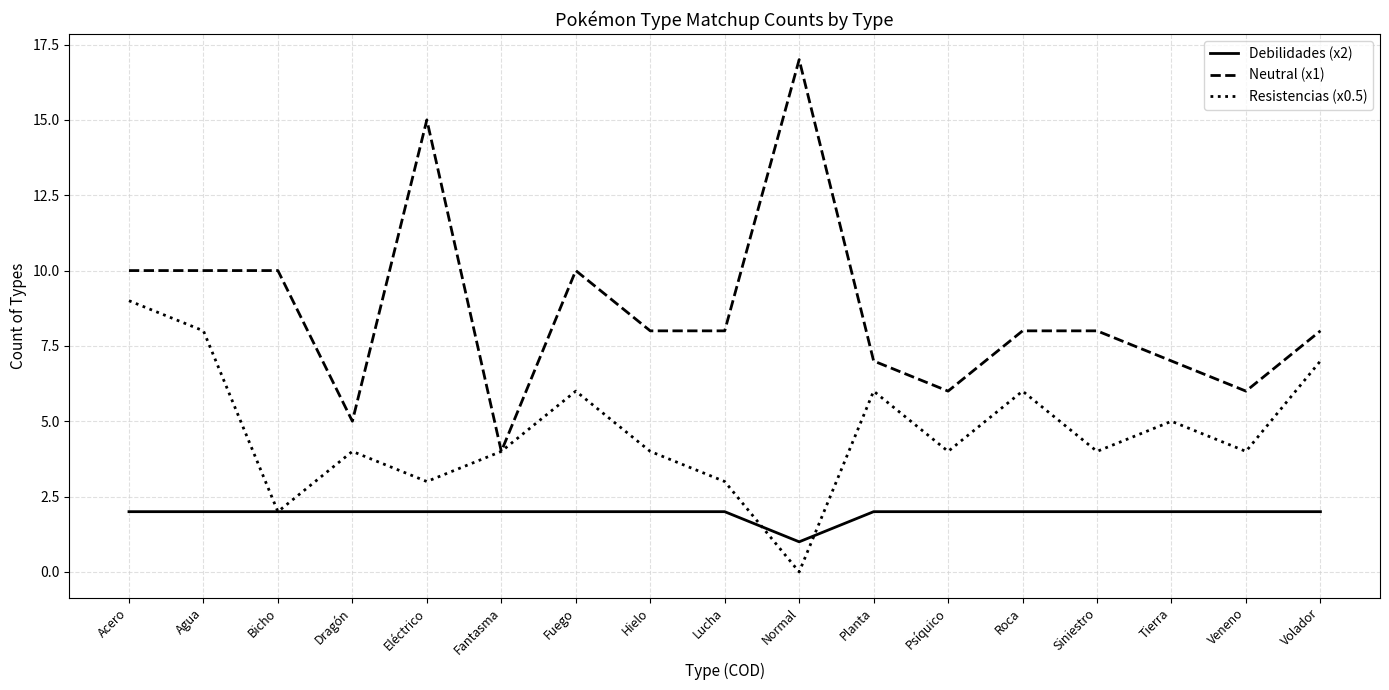

Does the chart display data point markers on the line(s)?

No